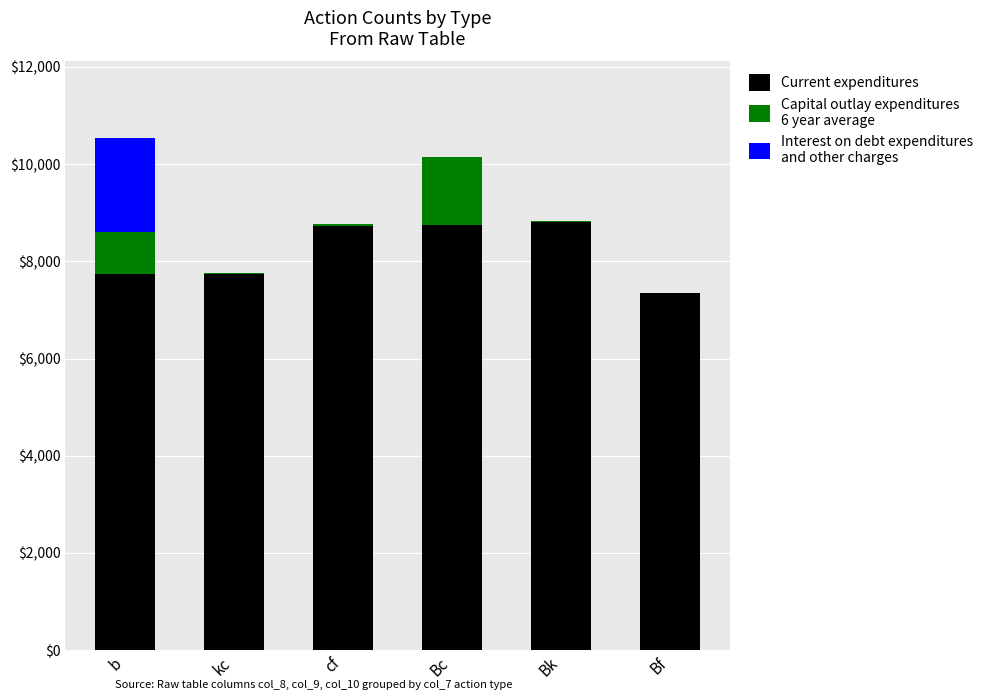

What is the total value across all series at Bc?

10153